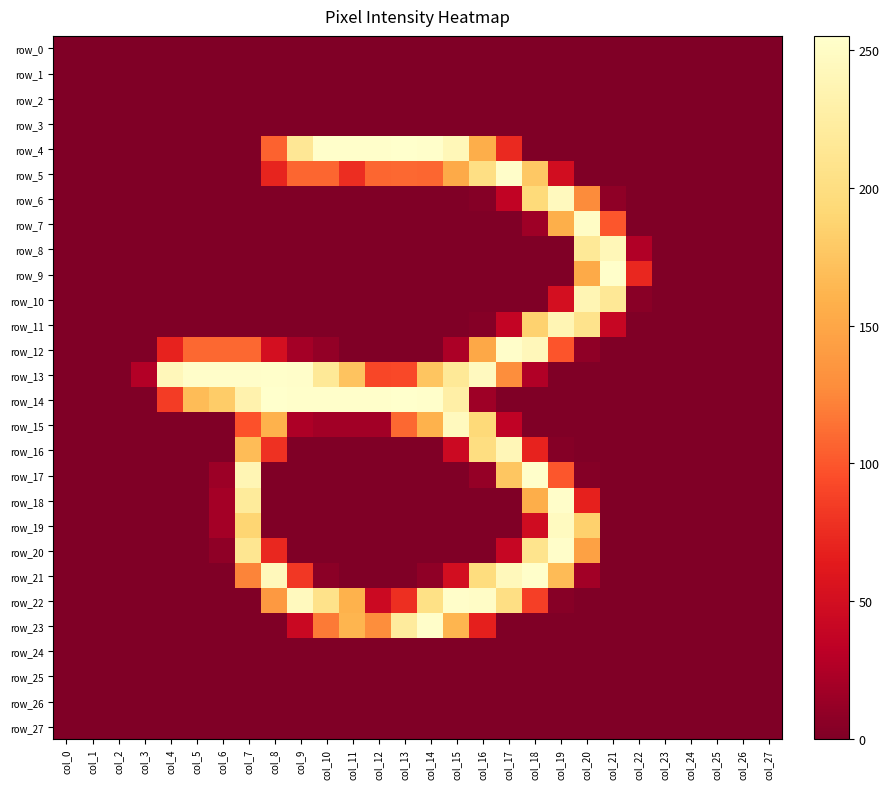

At how many categories does at least one series exceed 249?

17